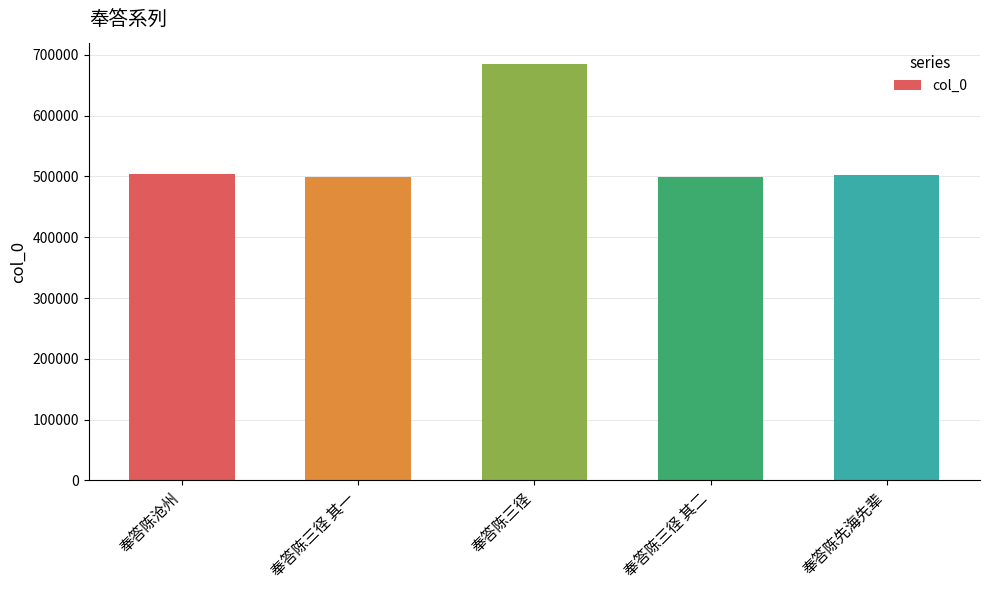

Does the chart contain stacked bars?

No